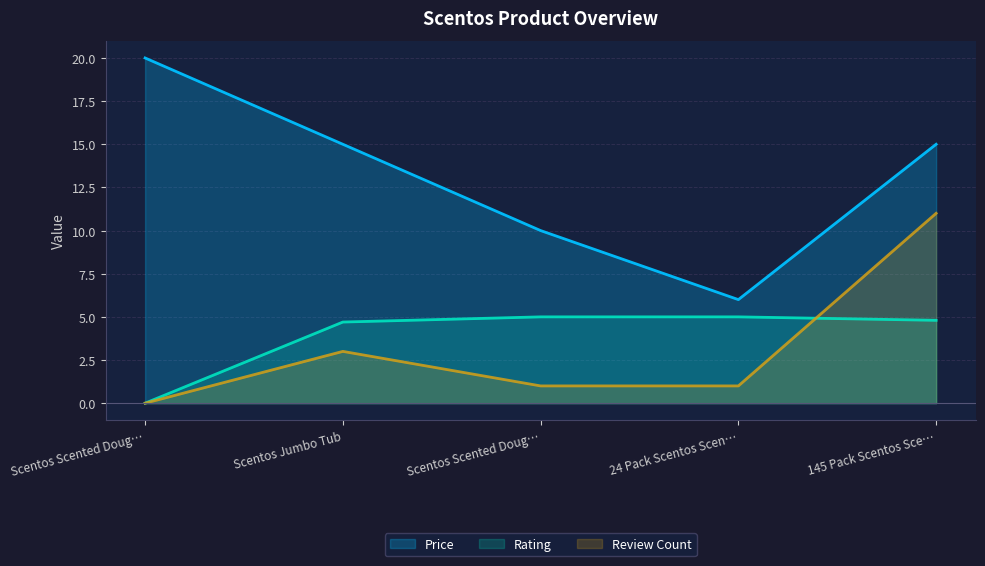

What is the label of the 5th point from the right?

Scentos Scented Doug…